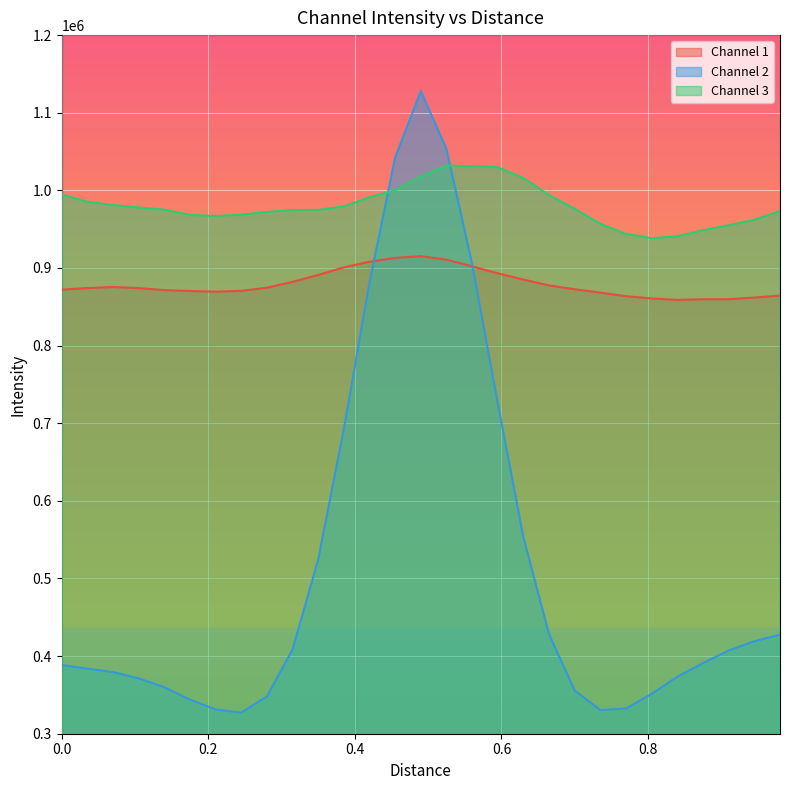

Which series ends up on top after the final intersection of Channel 3 and Channel 2?

Channel 3